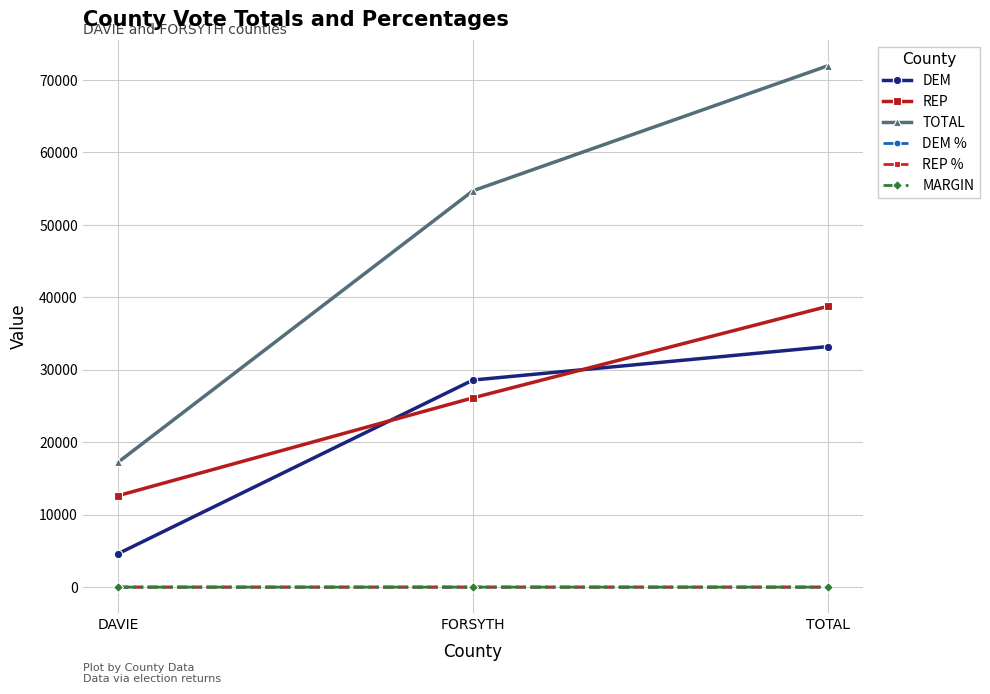

How many values in the TOTAL series exceed 54709?

2